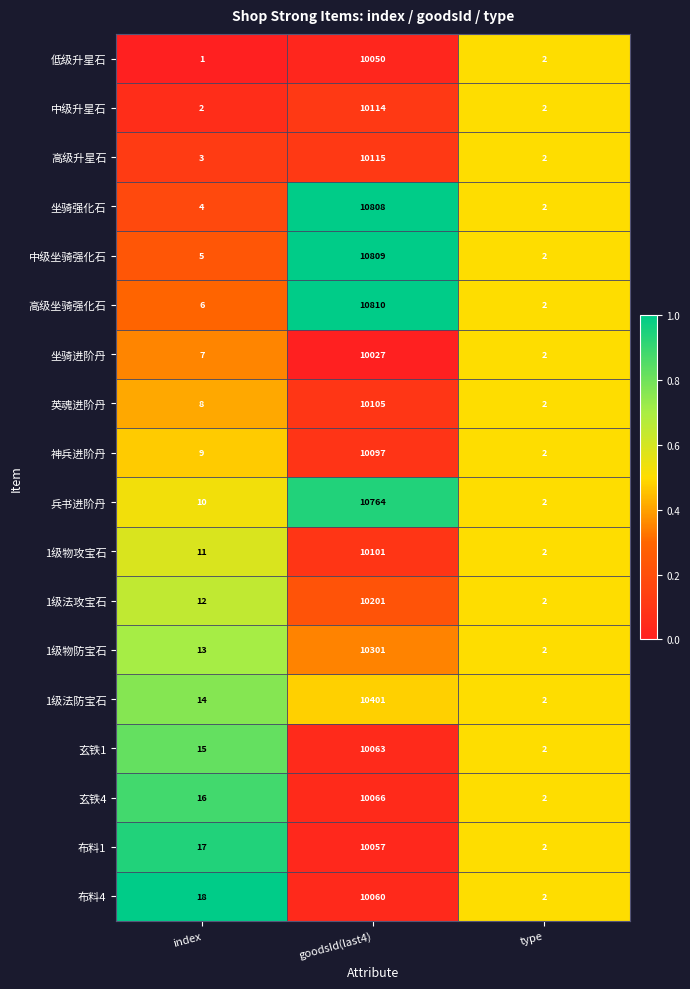

The value of 1级法攻宝石 at index is 12. True or false?

True